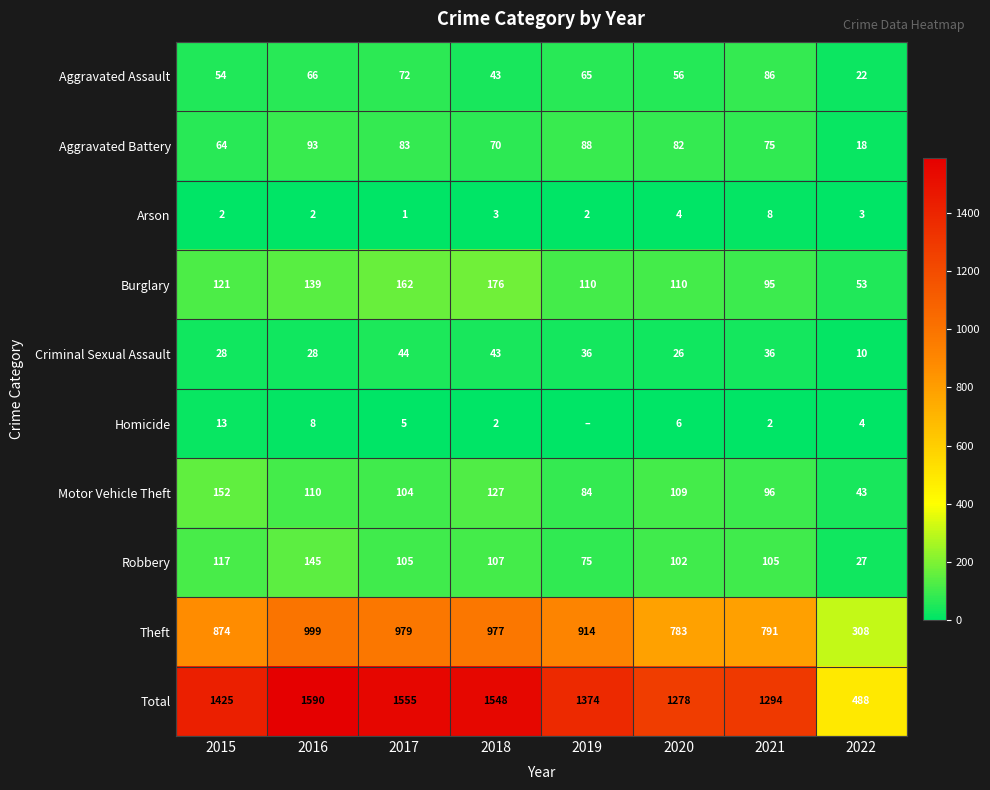

Which label corresponds to the smallest value in the chart?

2019